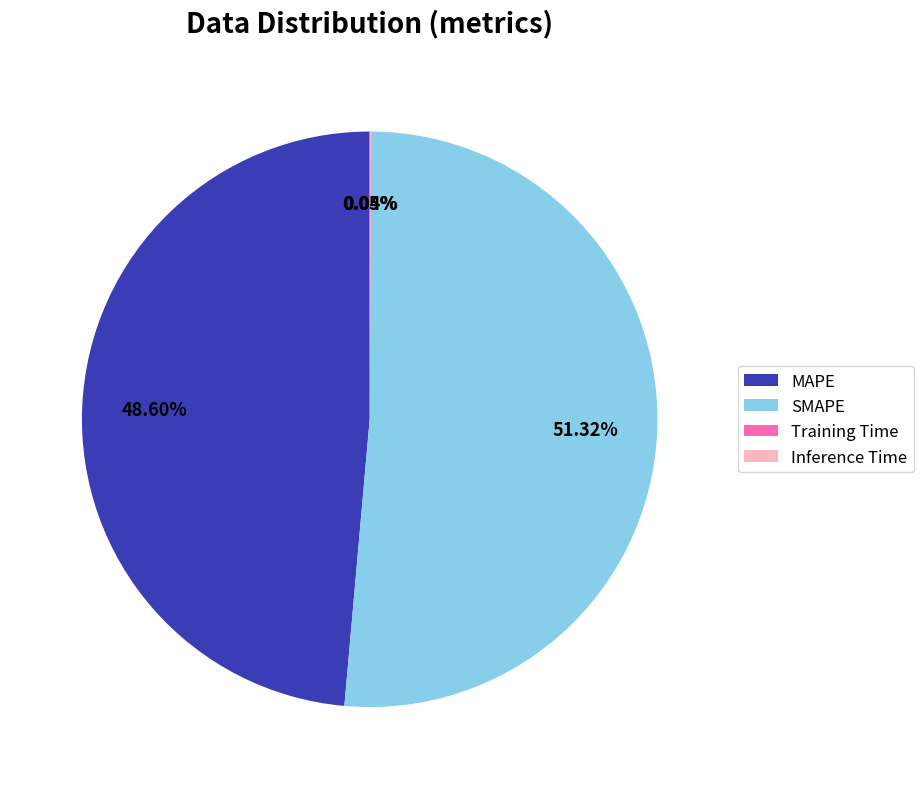

What is the largest slice in the pie chart?

SMAPE